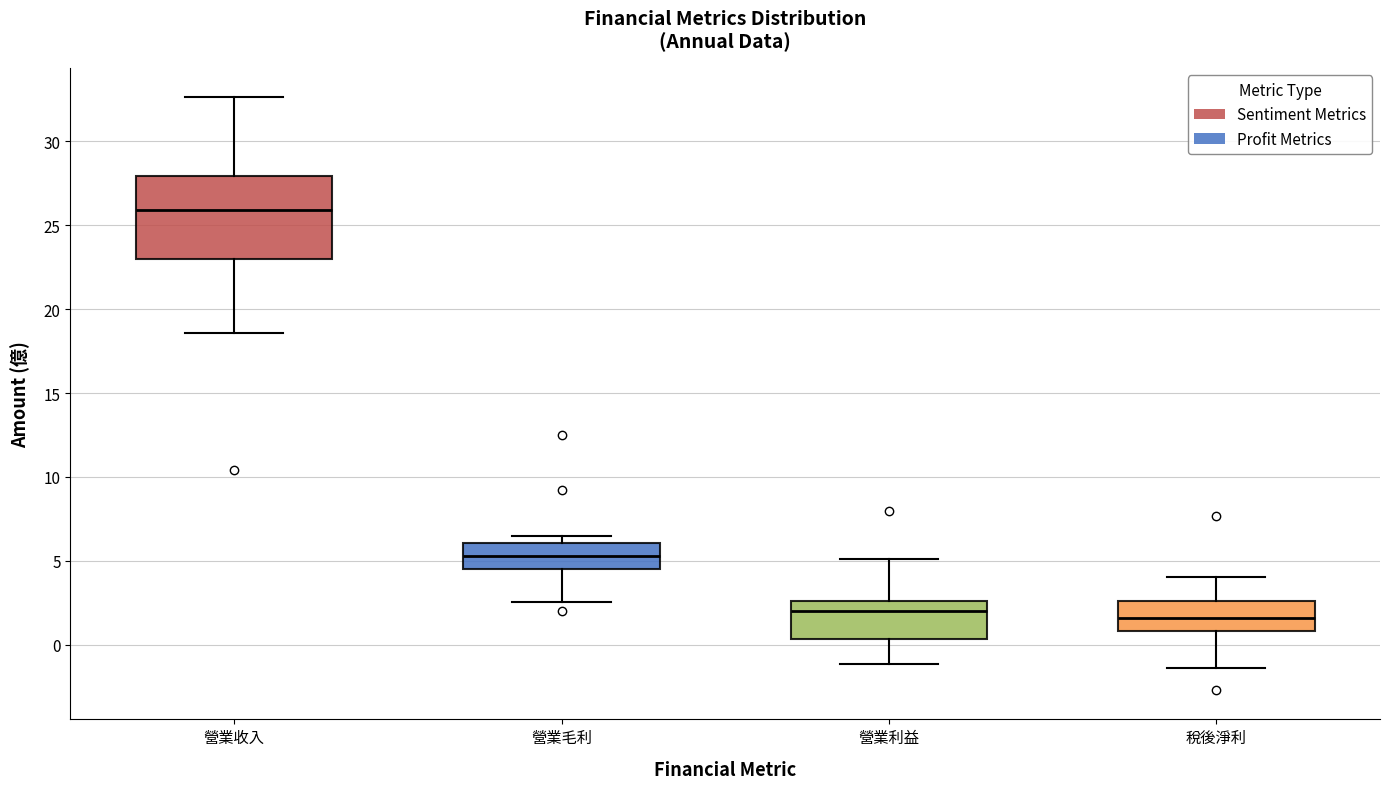

Reading left to right, transcribe this box plot: for each box, give where its median line is, the range the box spans, and where its two whiskers end, as read against the y-axis. The values are not printed on the chart, so give them approximately, as read against the axis.

營業收入: median 26.0, box 23.0 to 28.0, whiskers 18.5 to 32.5
營業毛利: median 5.5, box 4.5 to 6.0, whiskers 2.5 to 6.5
營業利益: median 2.0, box 0.5 to 2.5, whiskers -1.0 to 5.0
稅後淨利: median 1.5, box 1.0 to 2.5, whiskers -1.5 to 4.0